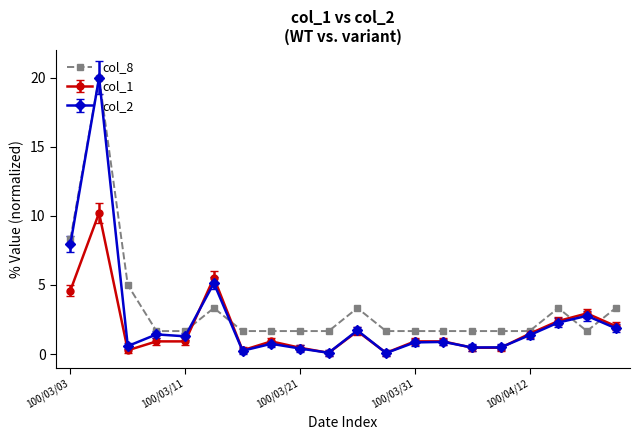

True or false: col_8 has more than 2 interior local peaks.

True